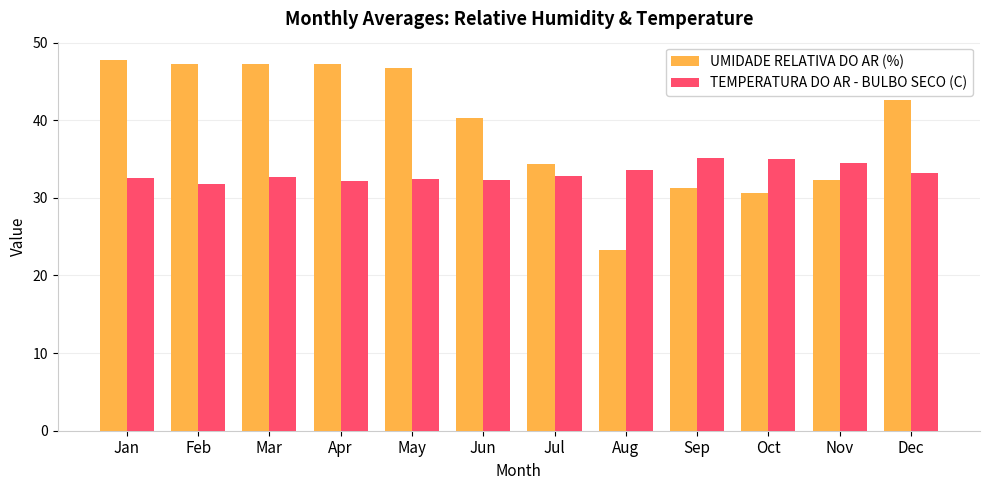

What is the value of the UMIDADE RELATIVA DO AR (%) bar at the 1st from the left?

47.7